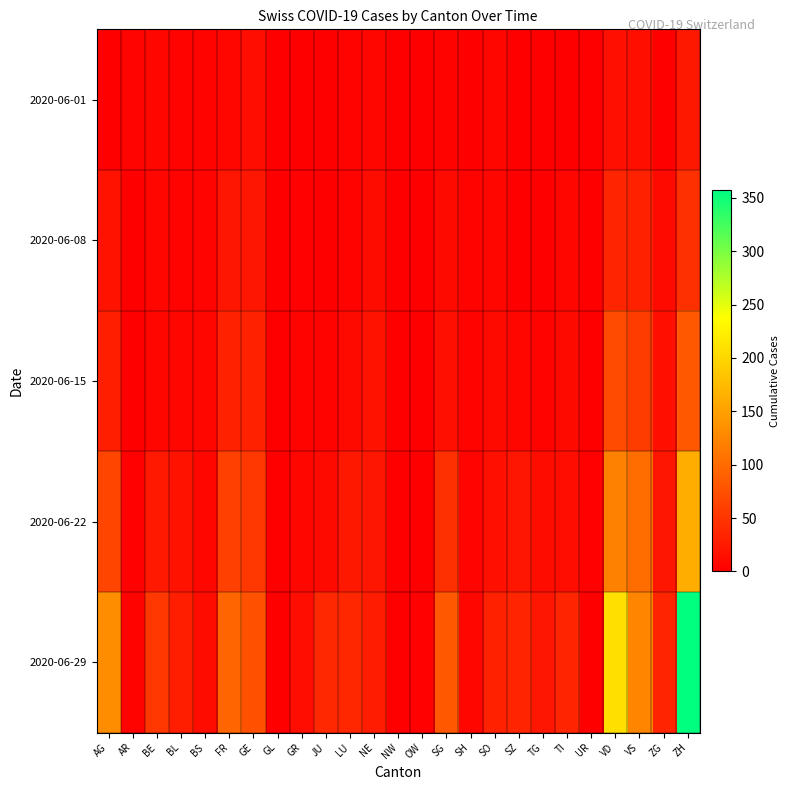

At which category is the sum across all series the highest?

ZH